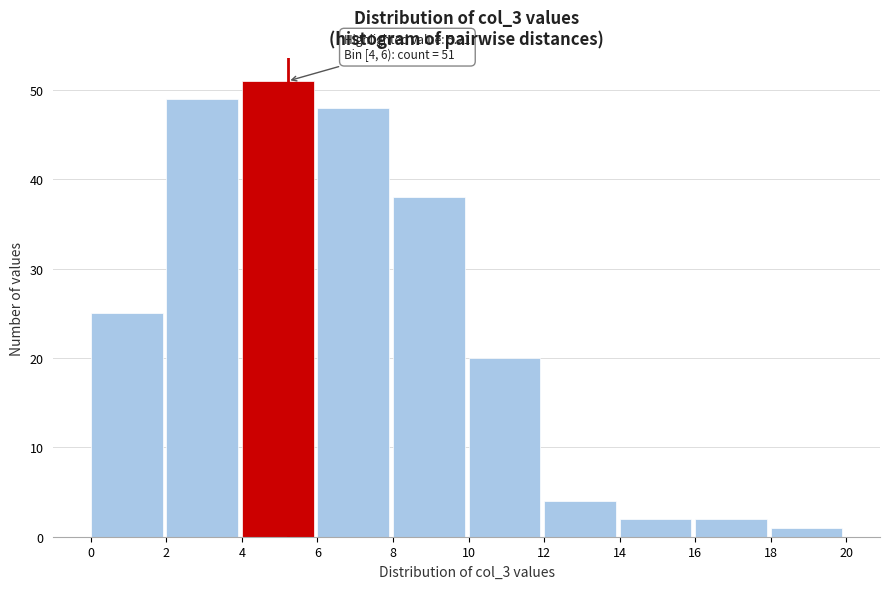

Over which range of the x-axis is the bar tallest?

4 to 6